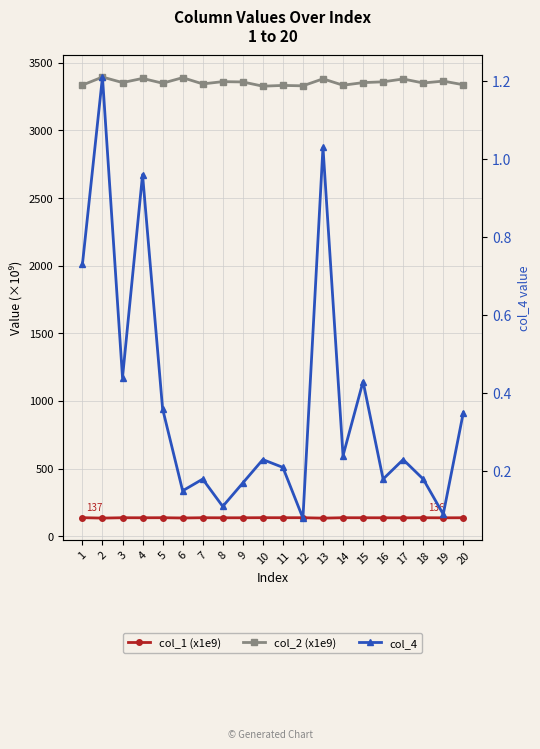

True or false: col_2 (x1e9) and col_1 (x1e9) intersect in this chart.

False